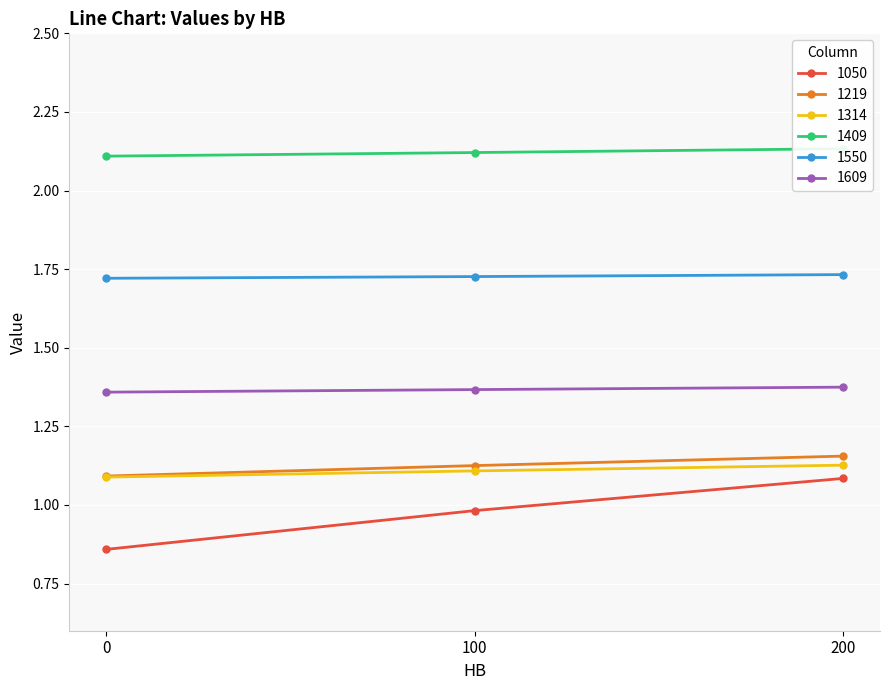

True or false: 1314 has a value of 1.1 at 0.

True